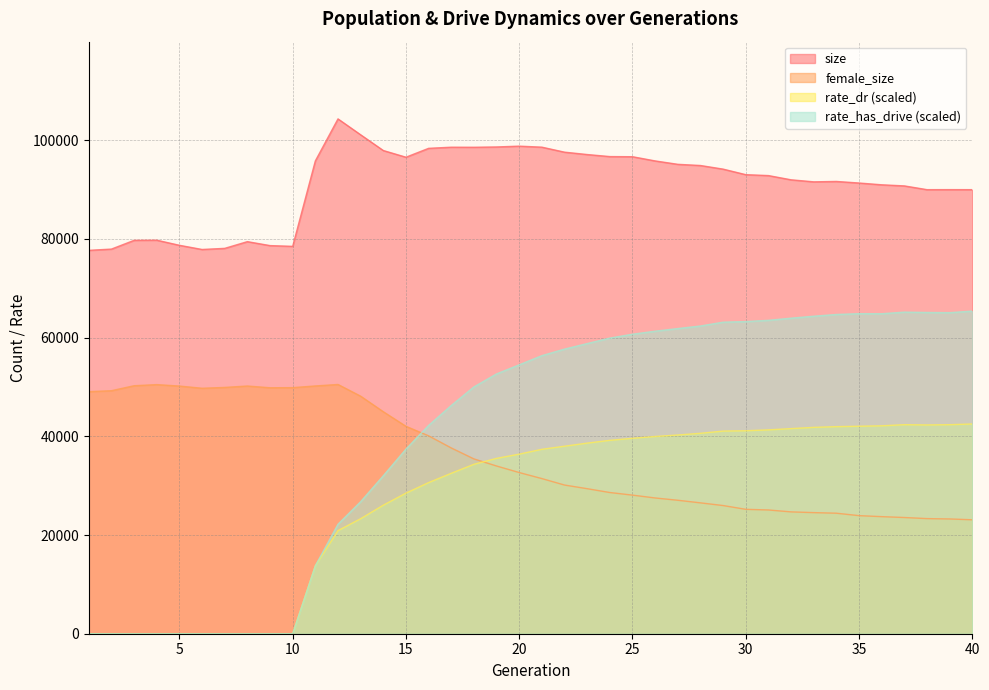

Where does the rate_dr series first go above 37376?

21